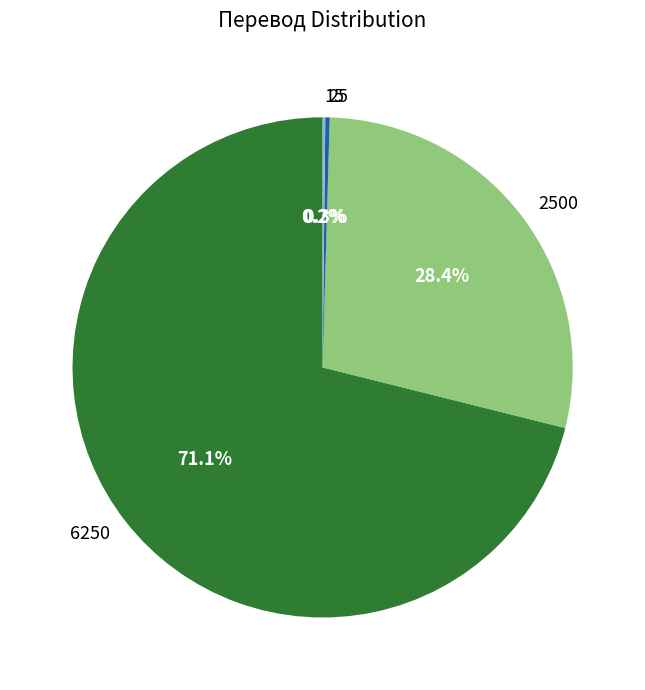

Which category has the biggest portion of the pie?

6250